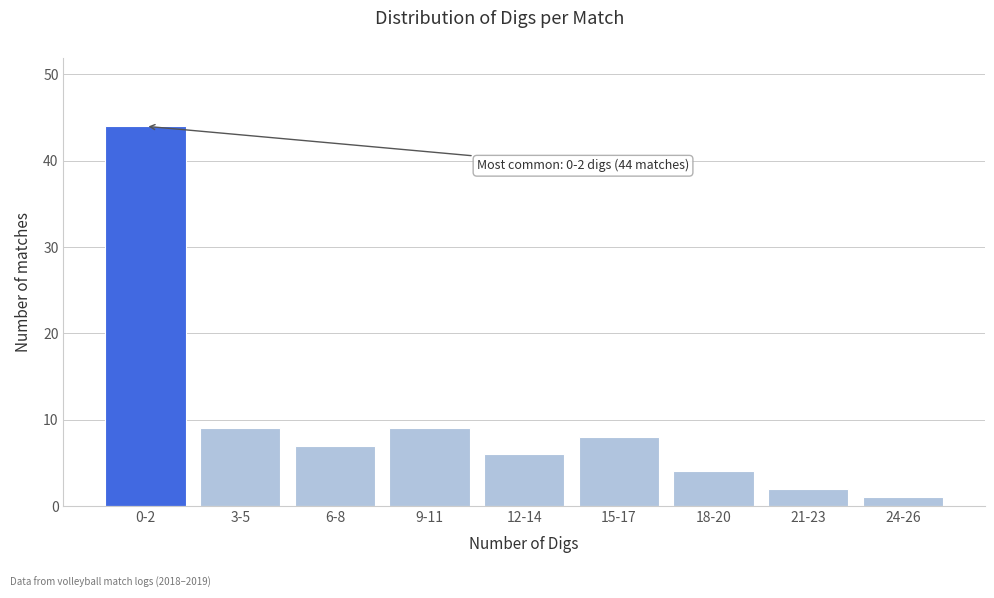

Reading left to right, list all the values displayed in this chart.

0-2=44	3-5=9	6-8=7	9-11=9	12-14=6	15-17=8	18-20=4	21-23=2	24-26=1